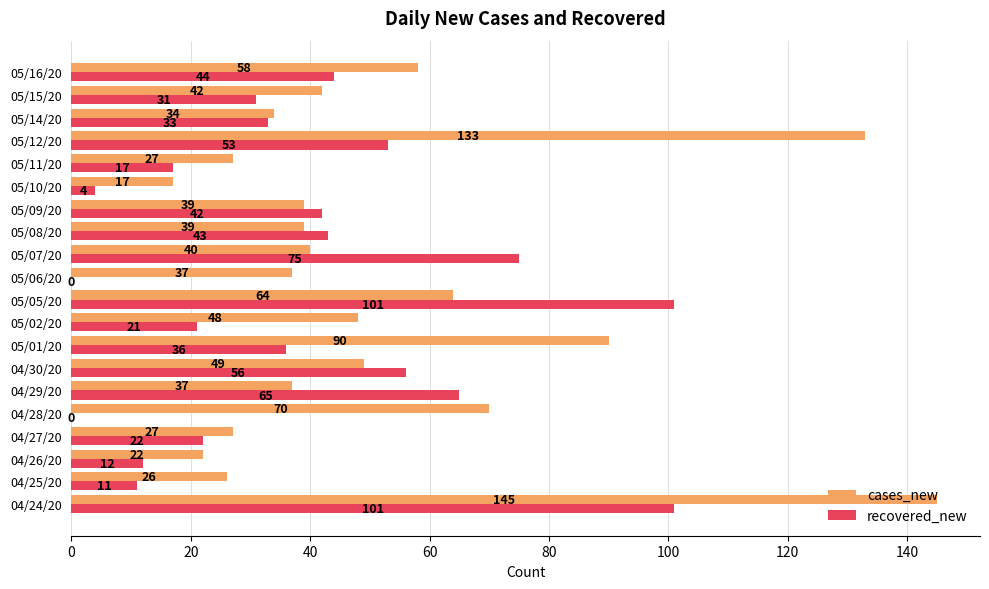

The value of cases_new at 05/05/20 is 64. True or false?

True